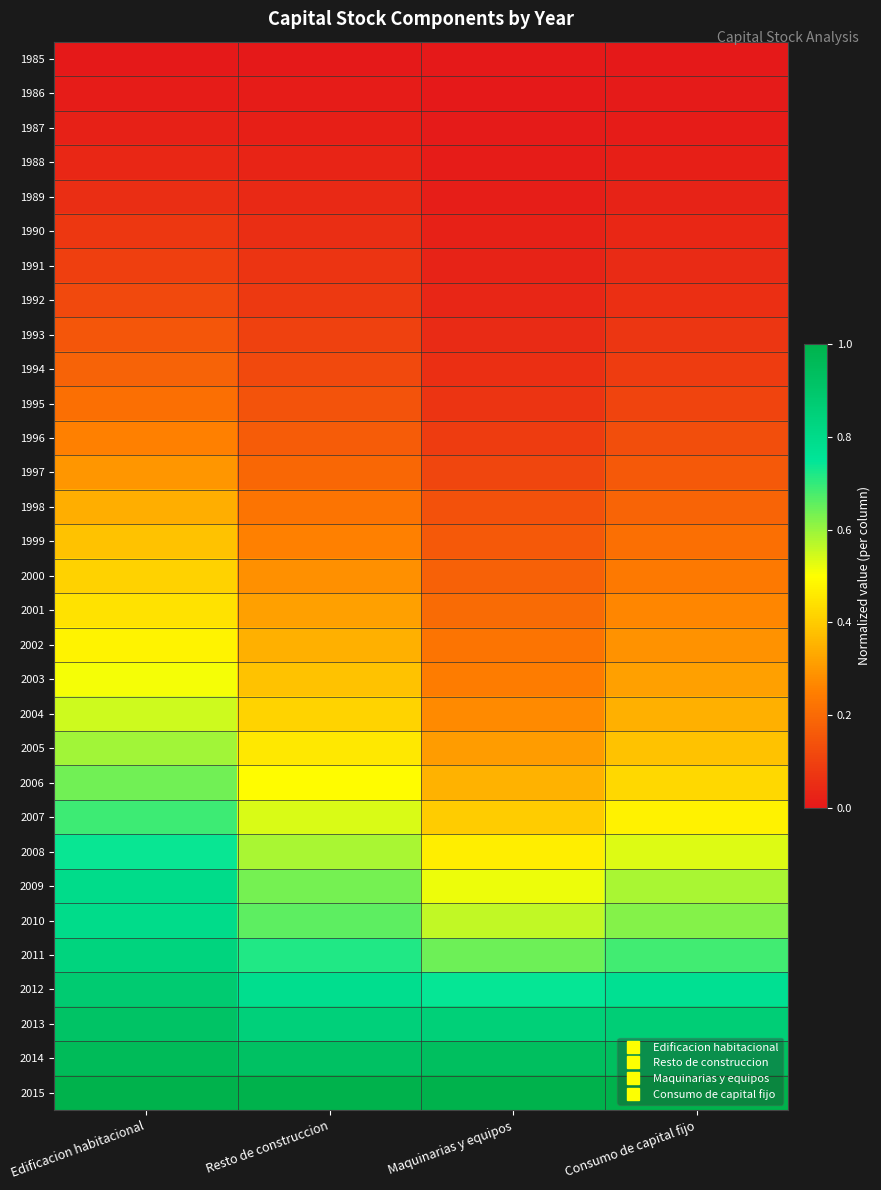

At how many categories does at least one series exceed 0?

4